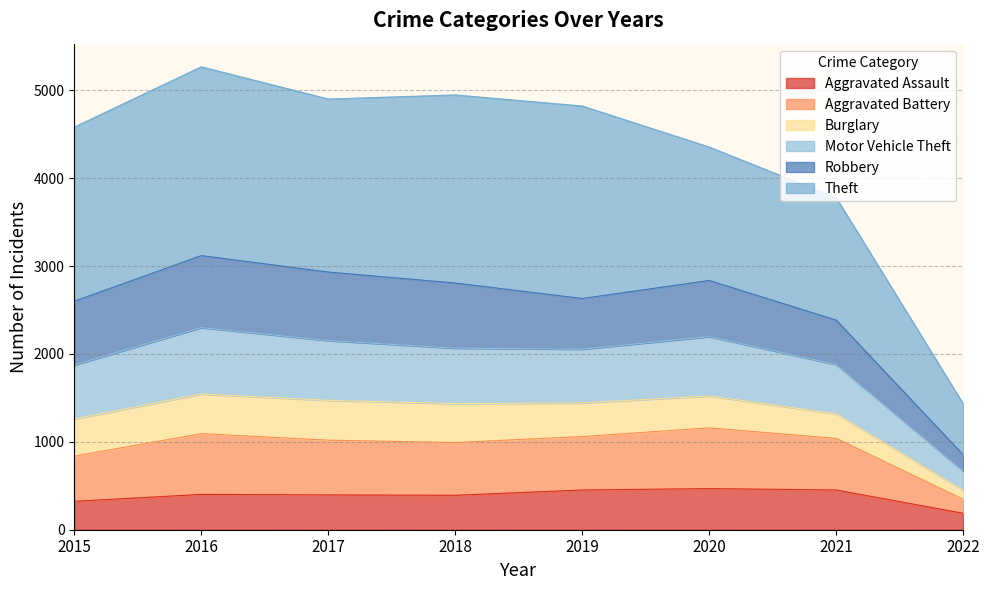

True or false: Aggravated Battery and Aggravated Assault cross at least once.

False